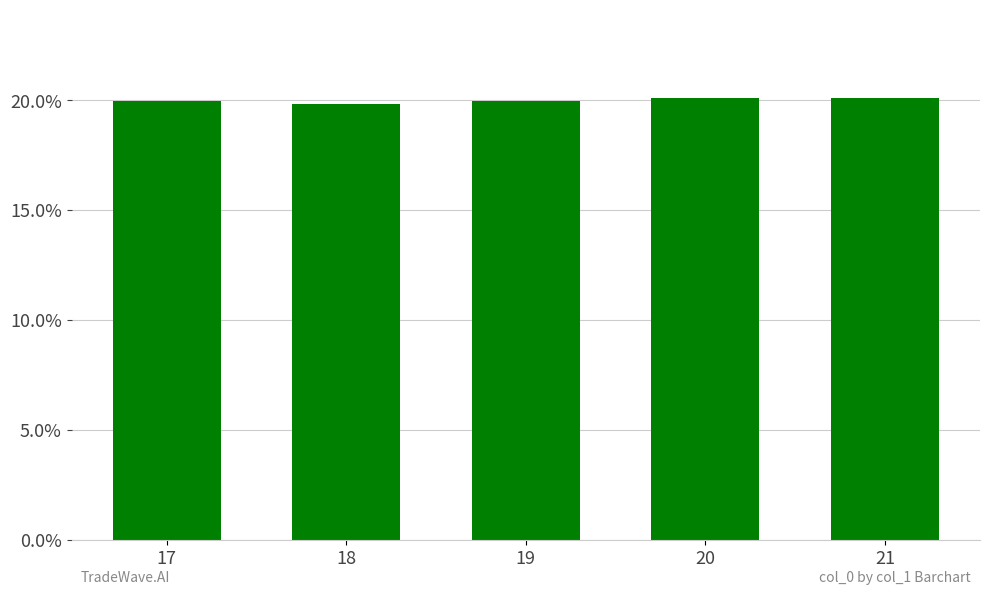

Approximately how many times larger is the value at 19 compared to 20?

1.0